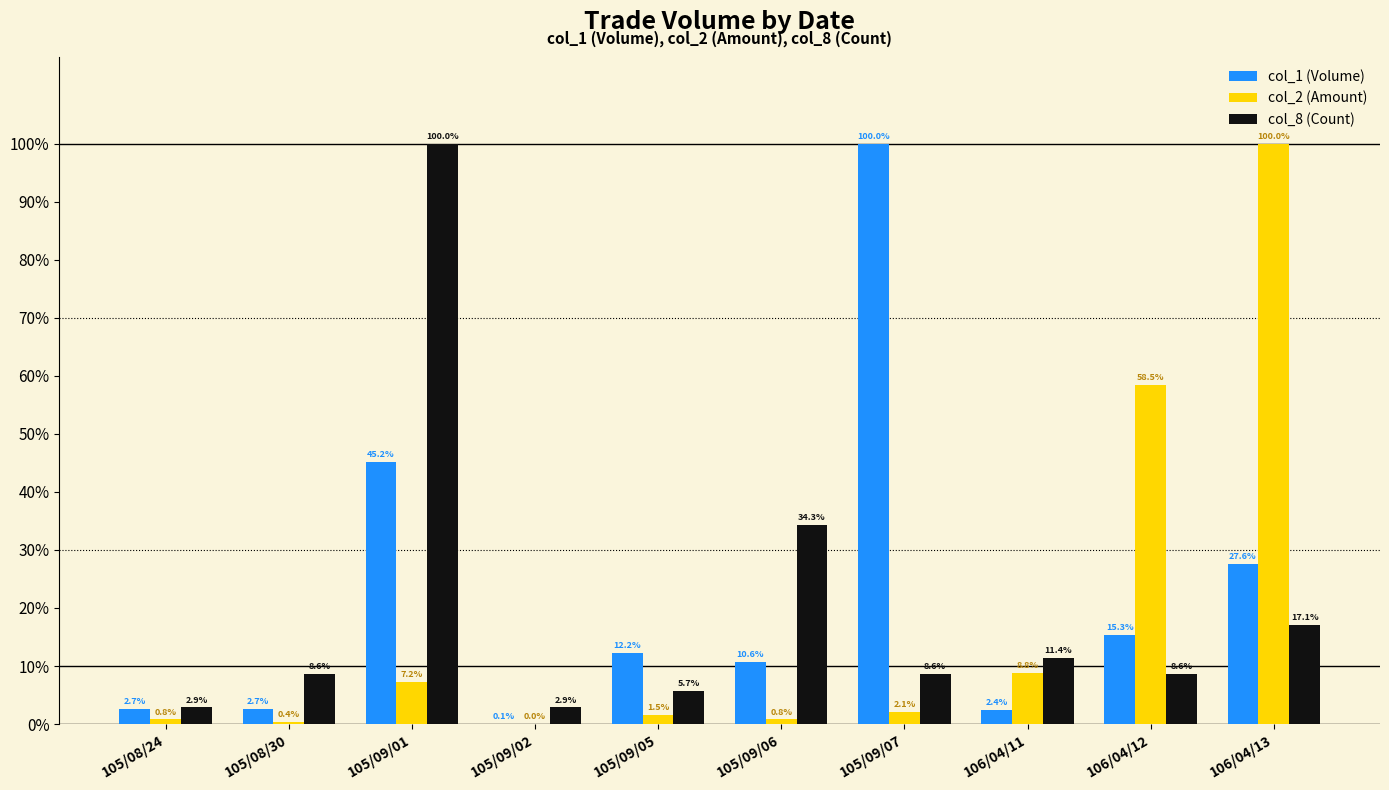

Are the bars grouped side by side (vs. stacked)?

Yes